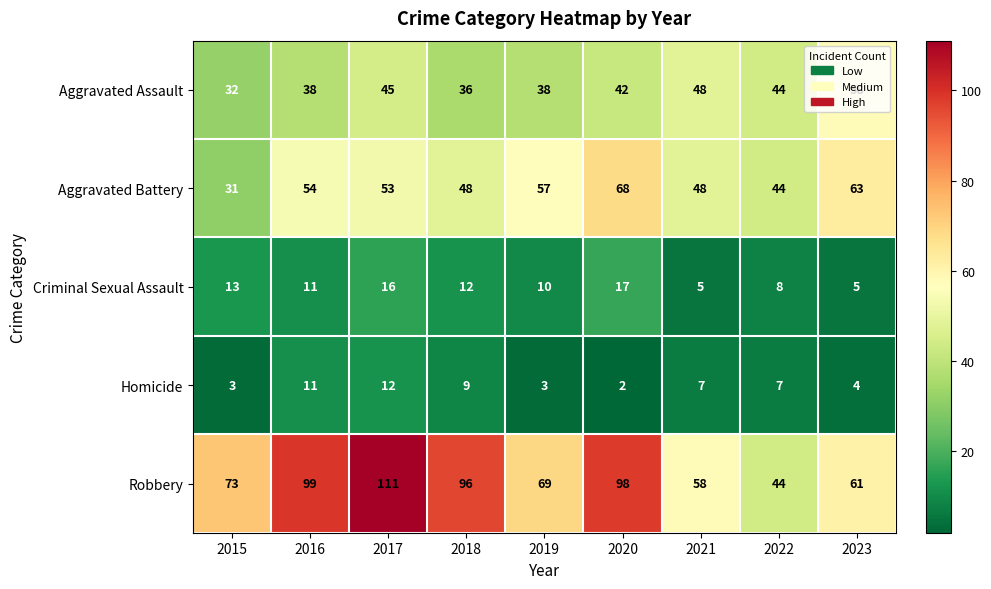

Which category has the lowest value in the Robbery series?

2022